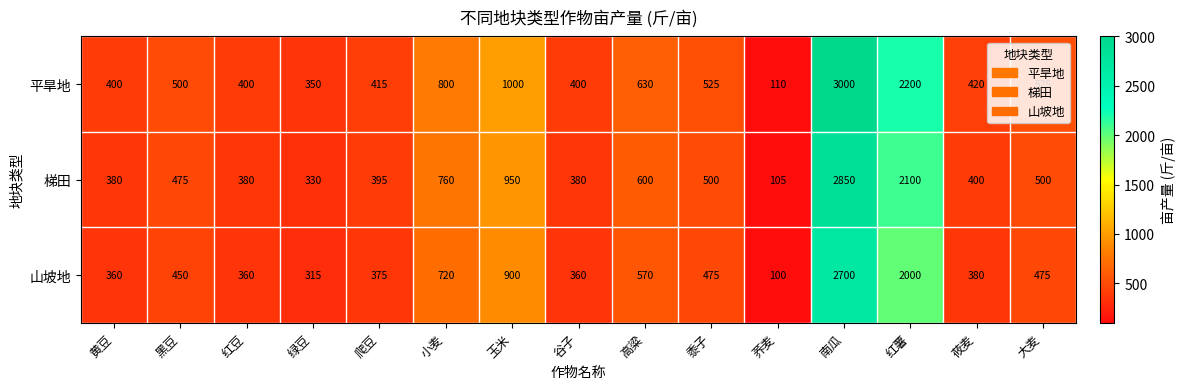

Is the value of 梯田 at 黄豆 greater than the value of 平旱地 at 莜麦?

No